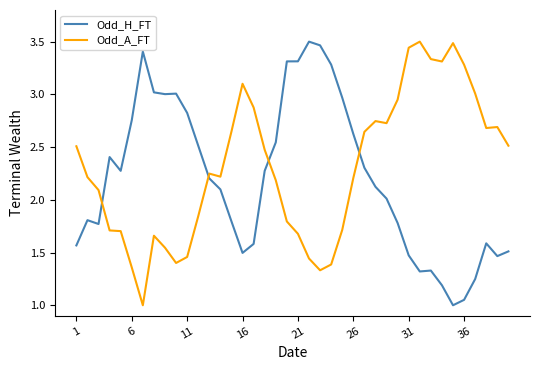

How many series are shown in this chart?

2